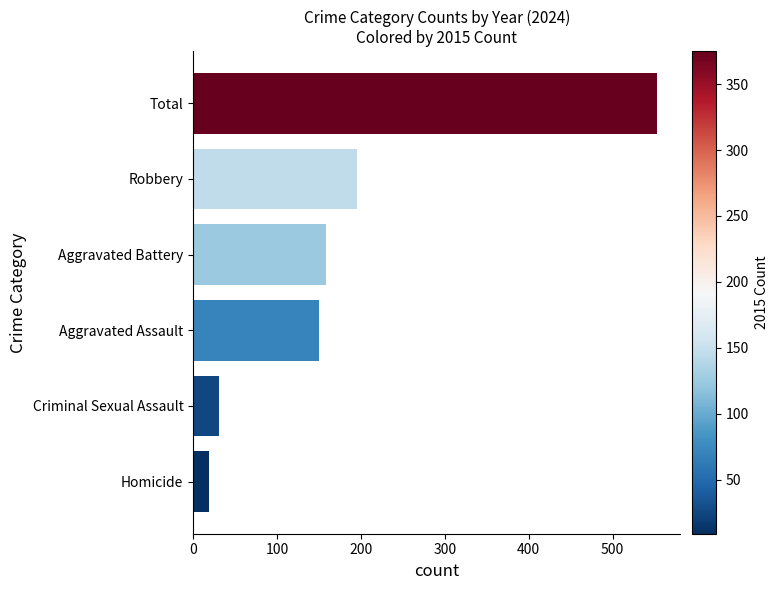

Is it true that the value at Aggravated Battery is 158?

True